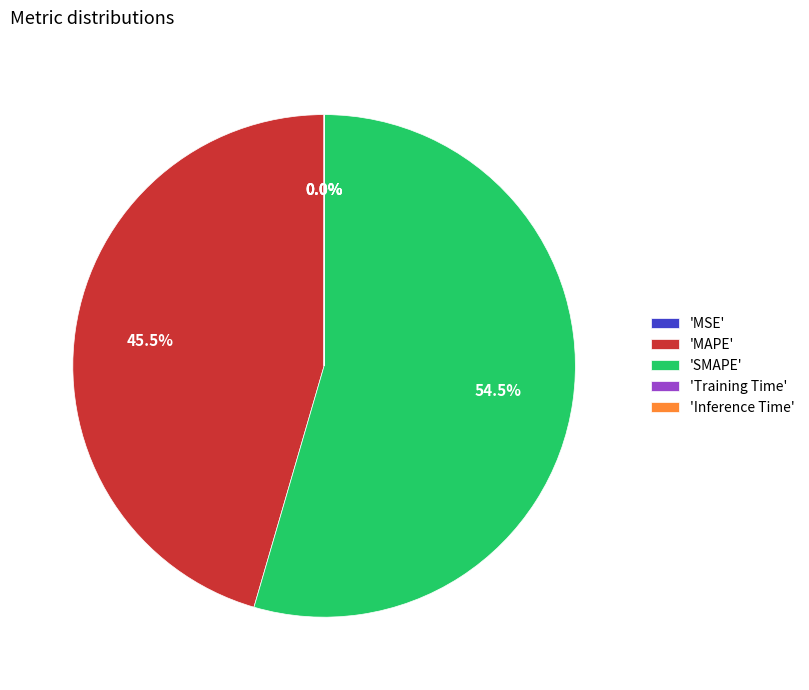

Approximately how many times larger is the value at 'SMAPE' compared to 'MAPE'?

1.2